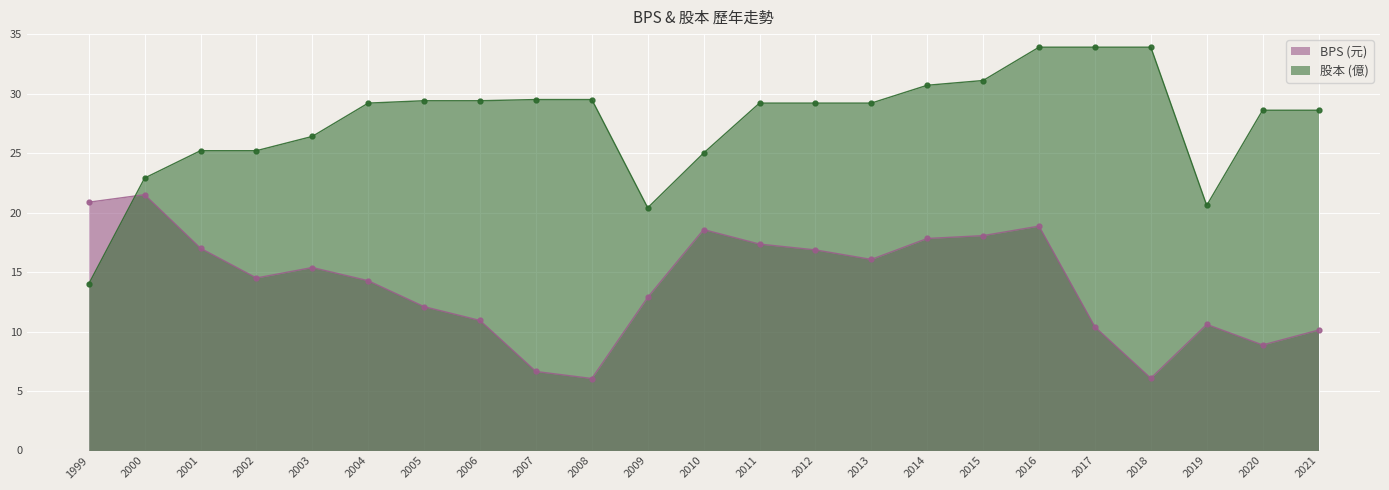

Where does the BPS series first go above 14?

1999